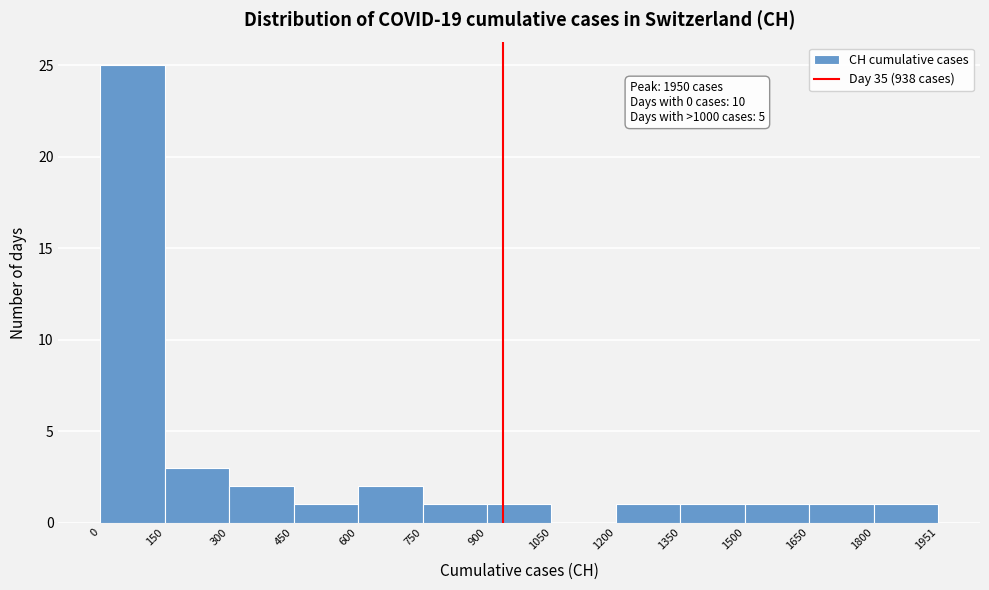

Over which range of the x-axis is the bar tallest?

0 to 150